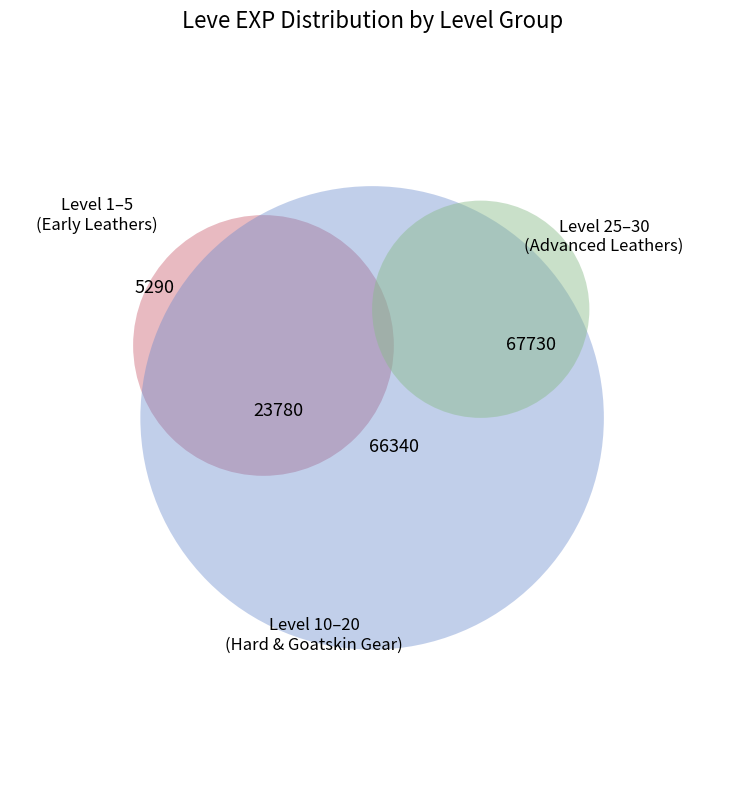

True or false: Level 15 accounts for 1% of the total.

False